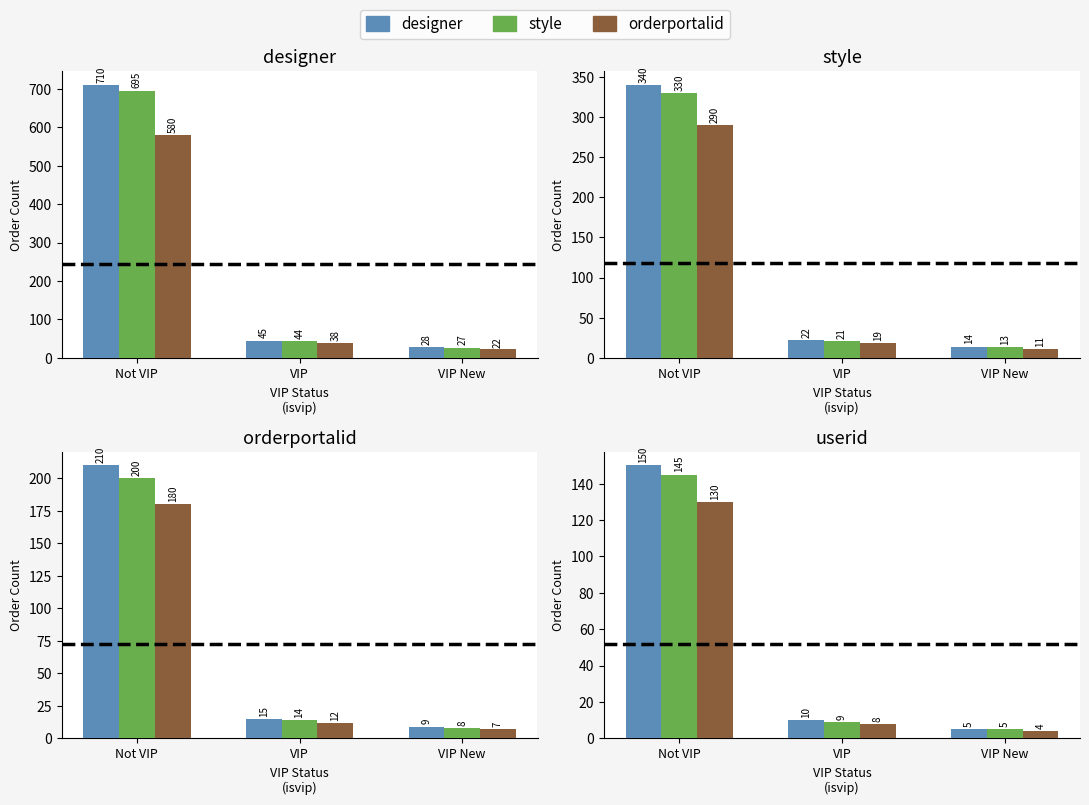

At which label does style reach its minimum?

VIP New